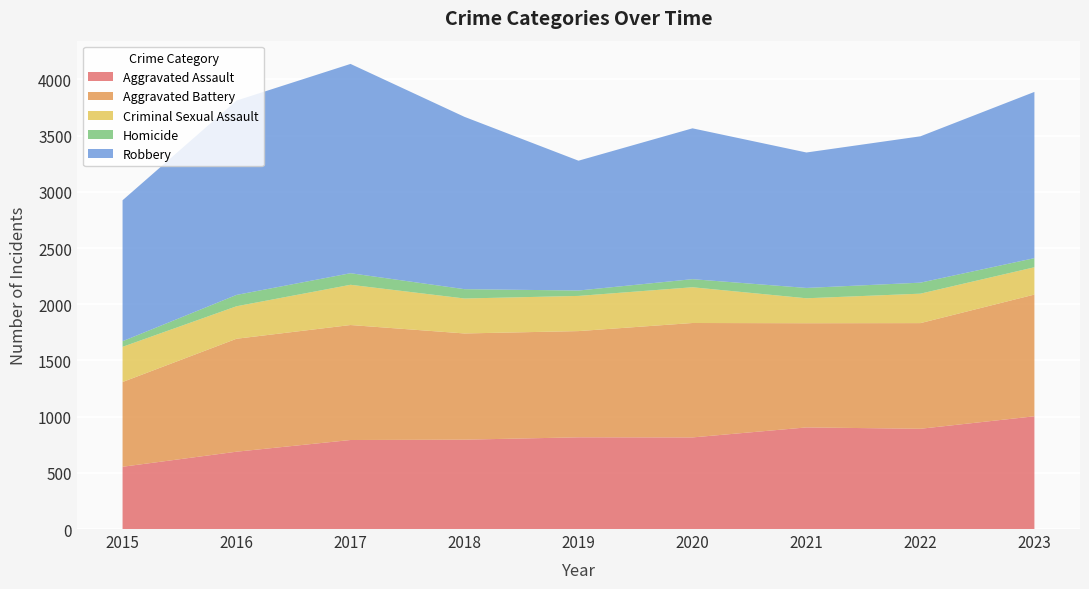

Reading left to right, list all the values displayed in this chart.

Aggravated Assault: 2015=554	2016=688	2017=792	2018=795	2019=816	2020=815	2021=904	2022=892	2023=1003
Aggravated Battery: 2015=754	2016=1005	2017=1023	2018=945	2019=945	2020=1018	2021=927	2022=940	2023=1083
Criminal Sexual Assault: 2015=313	2016=289	2017=358	2018=311	2019=313	2020=318	2021=222	2022=262	2023=243
Homicide: 2015=50	2016=101	2017=103	2018=83	2019=48	2020=72	2021=92	2022=98	2023=81
Robbery: 2015=1254	2016=1729	2017=1862	2018=1533	2019=1155	2020=1342	2021=1205	2022=1302	2023=1479